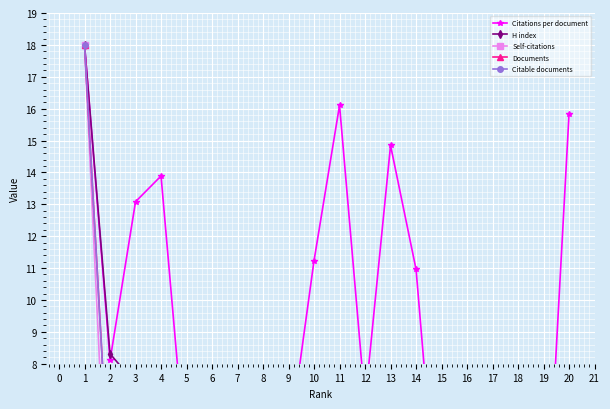

What is the sum of all Documents values?

26.6